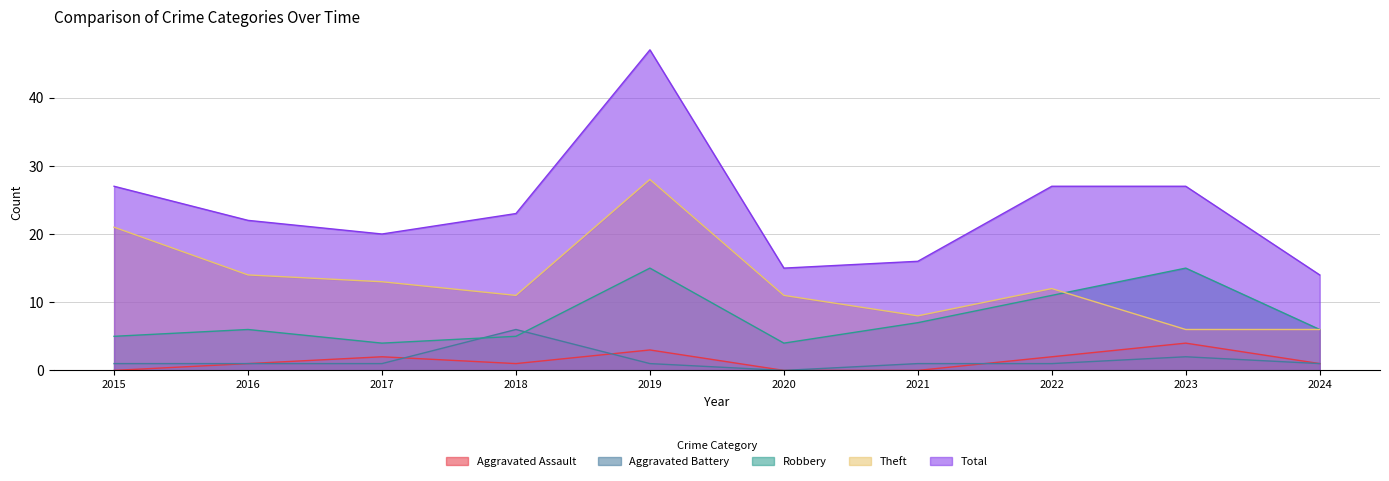

True or false: Aggravated Assault and Total intersect in this chart.

False